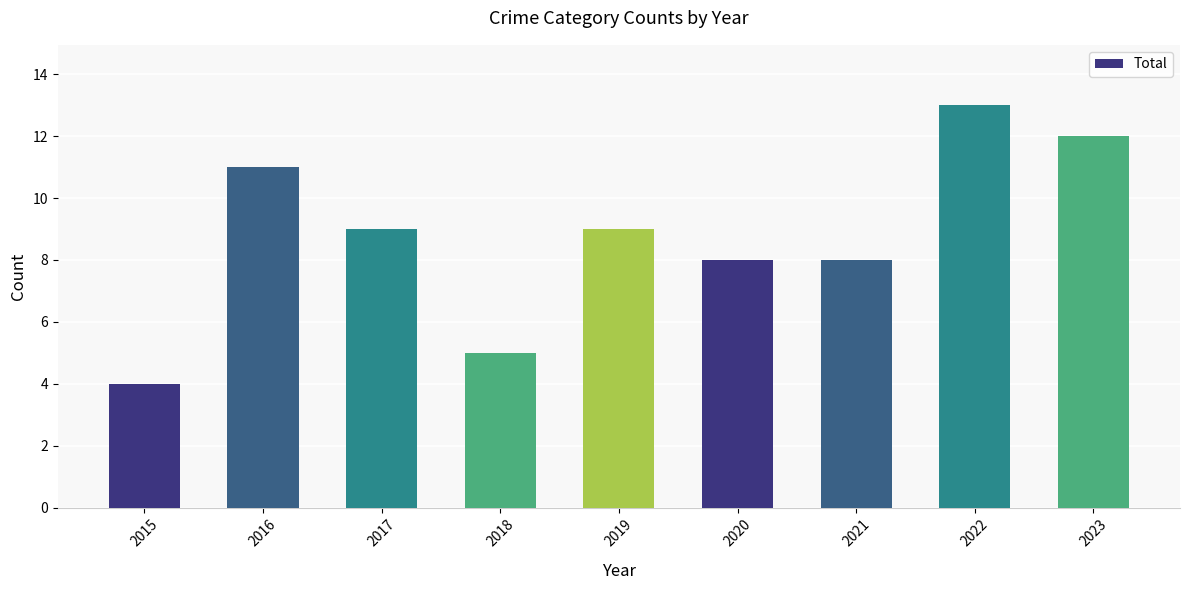

What is the minimum value shown in the chart?

4